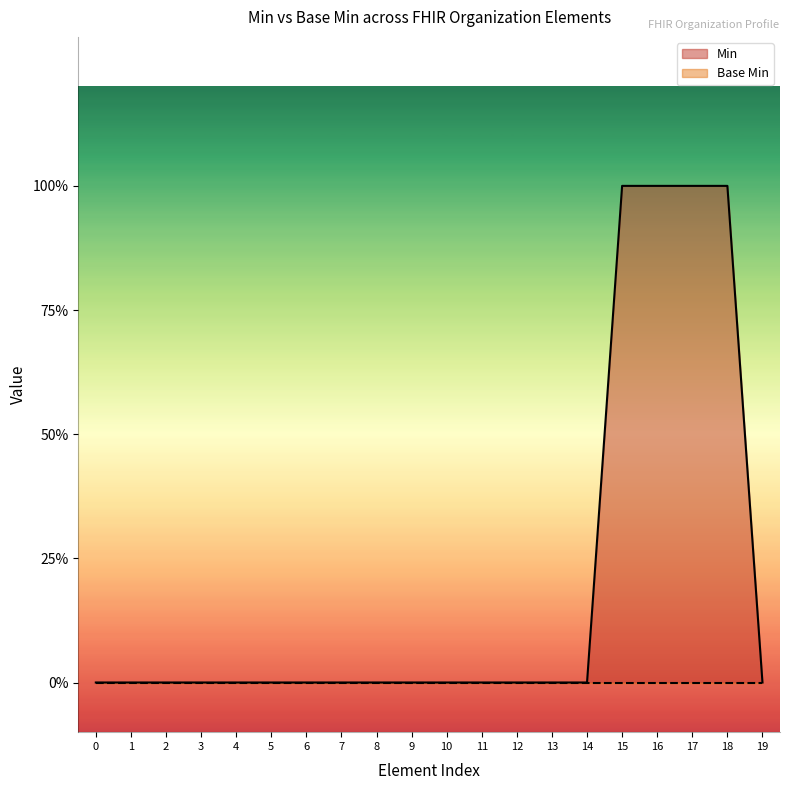

Is it true that the value at 13 is -1?

False